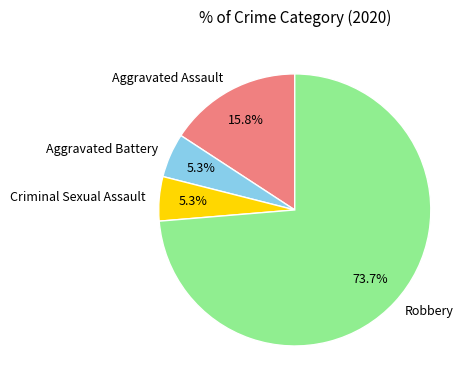

Is the sum of Aggravated Battery and Aggravated Assault greater than half?

No